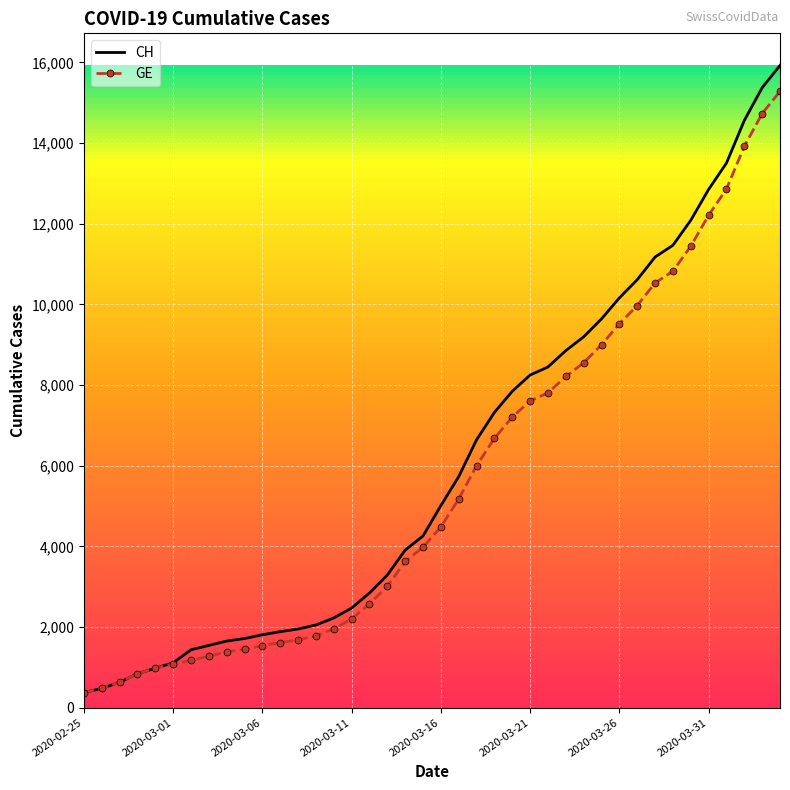

What is the greatest value displayed?

15926